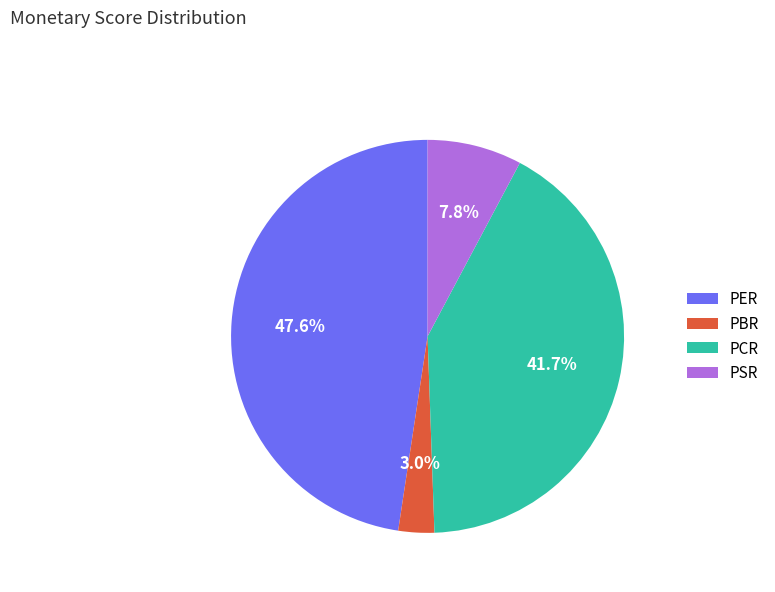

What percentage is the PER slice, to the nearest percent?

48%